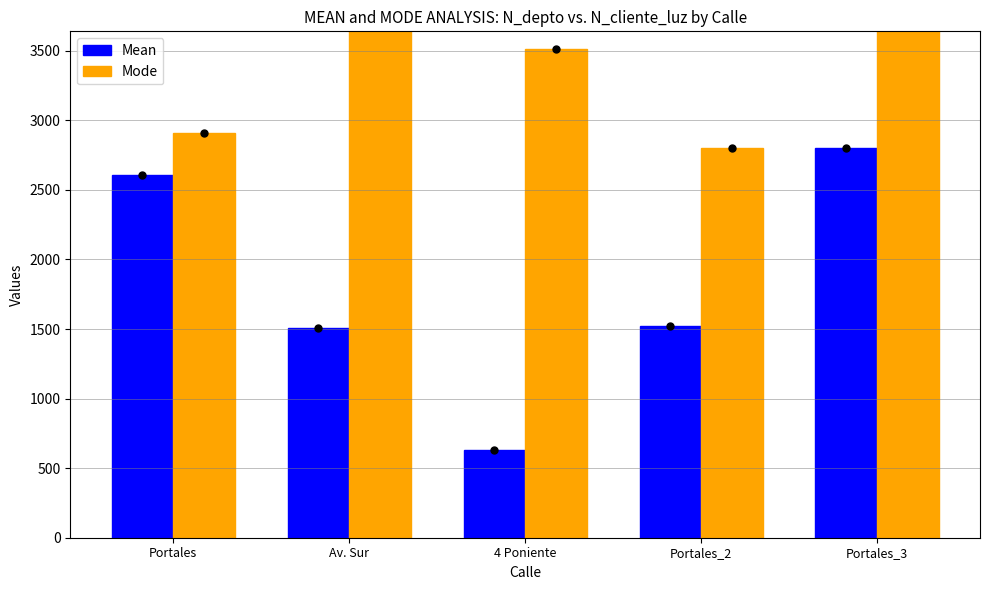

Does the chart contain stacked bars?

No